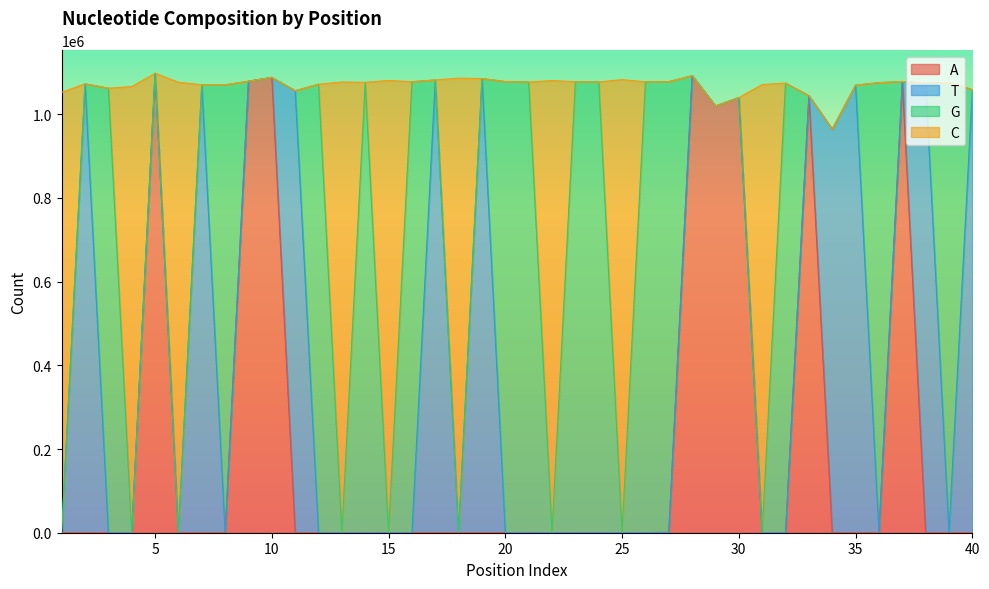

The value of C at 17 is 1081909. True or false?

True